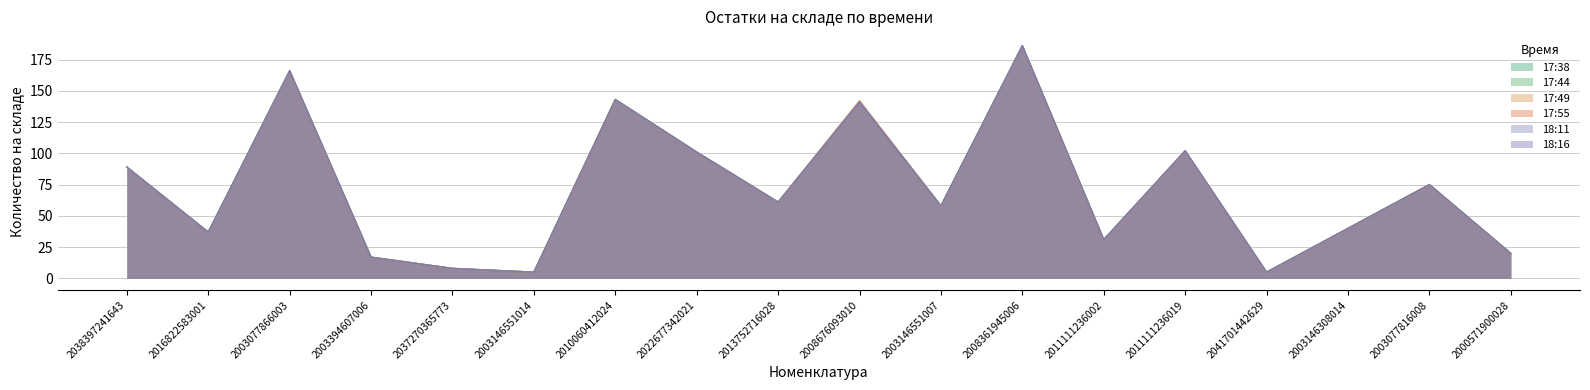

At which category is the sum across all series the highest?

2008361945006